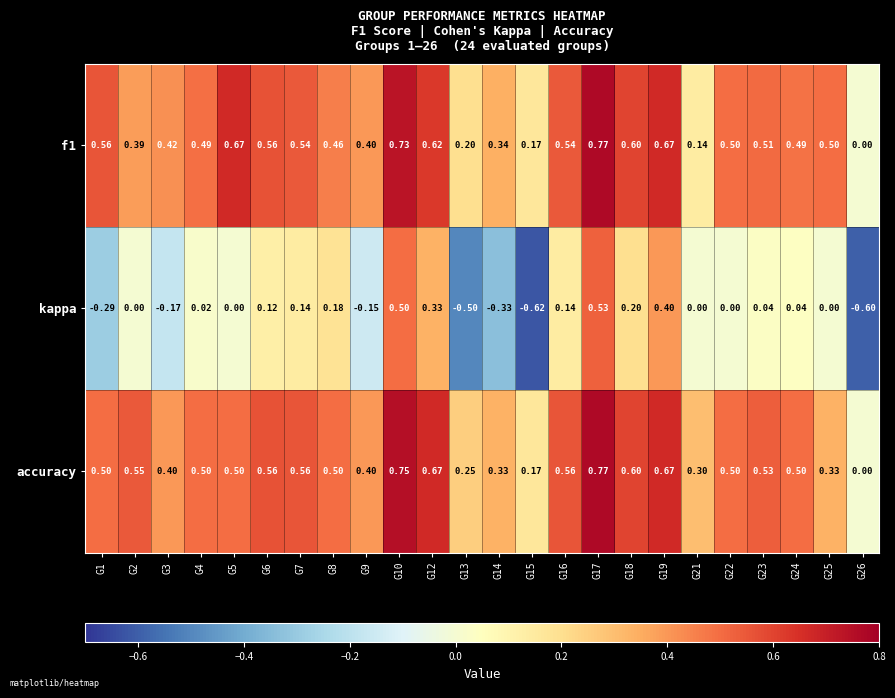

Which series has the largest total across all categories?

accuracy